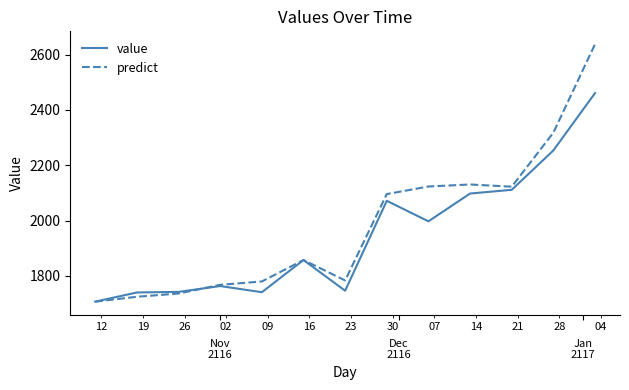

What is the highest value of the value series?

2460.9